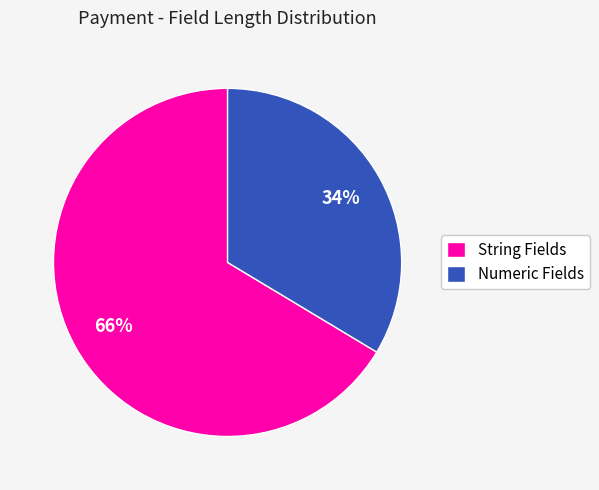

Which category accounts for the majority?

String Fields